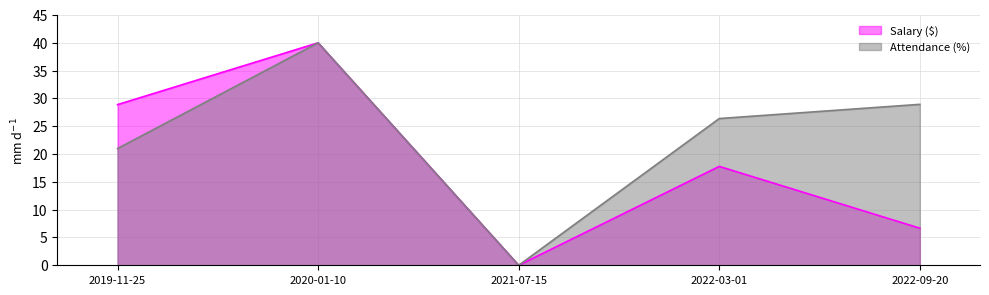

Reading right to left, transcribe all the data shown in this chart.

Salary ($): 2022-09-20=6.7	2022-03-01=17.8	2021-07-15=0.0	2020-01-10=40.0	2019-11-25=28.9
Attendance (%): 2022-09-20=28.9	2022-03-01=26.4	2021-07-15=0.0	2020-01-10=40.0	2019-11-25=21.0